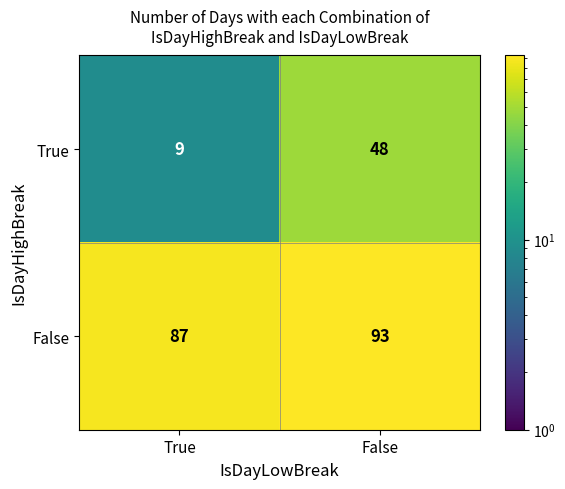

What is the sum of the True values at True and False?

57